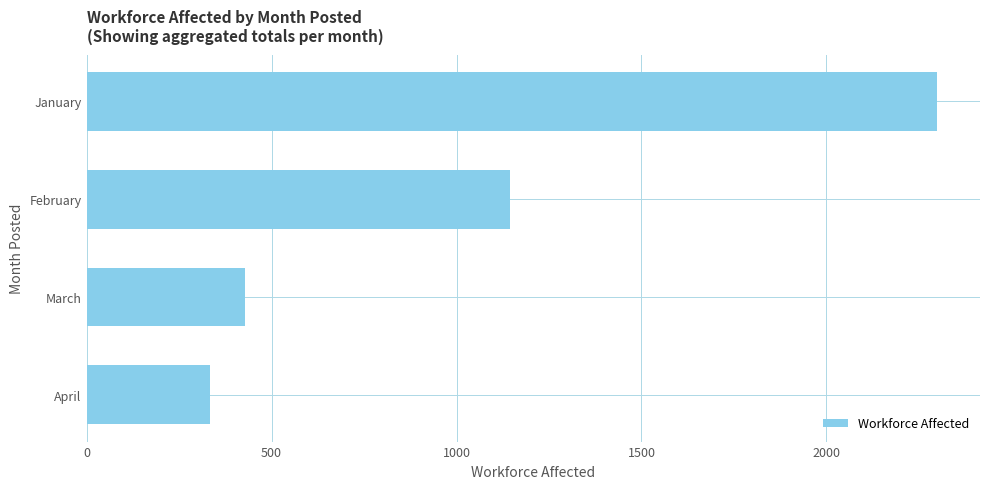

Reading top to bottom, transcribe all the data shown in this chart.

2300	1145	429	333